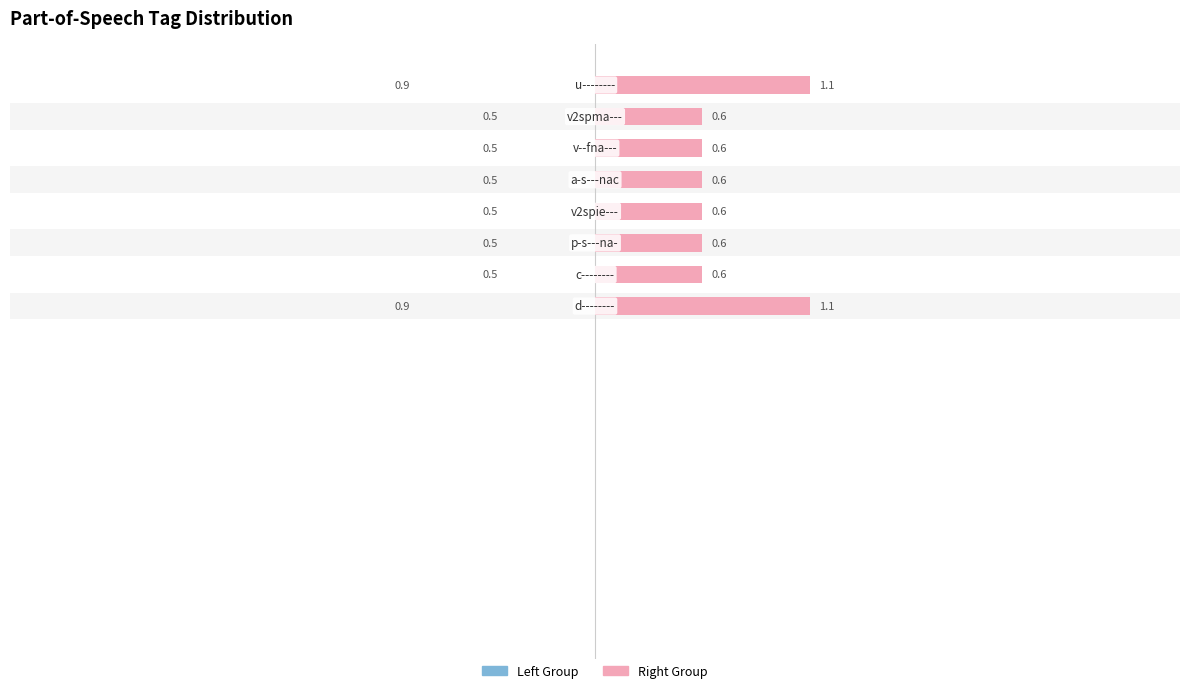

Reading right to left, list all the values displayed in this chart.

7=0.9	6=0.5	5=0.5	4=0.5	3=0.5	2=0.5	1=0.5	0=0.9